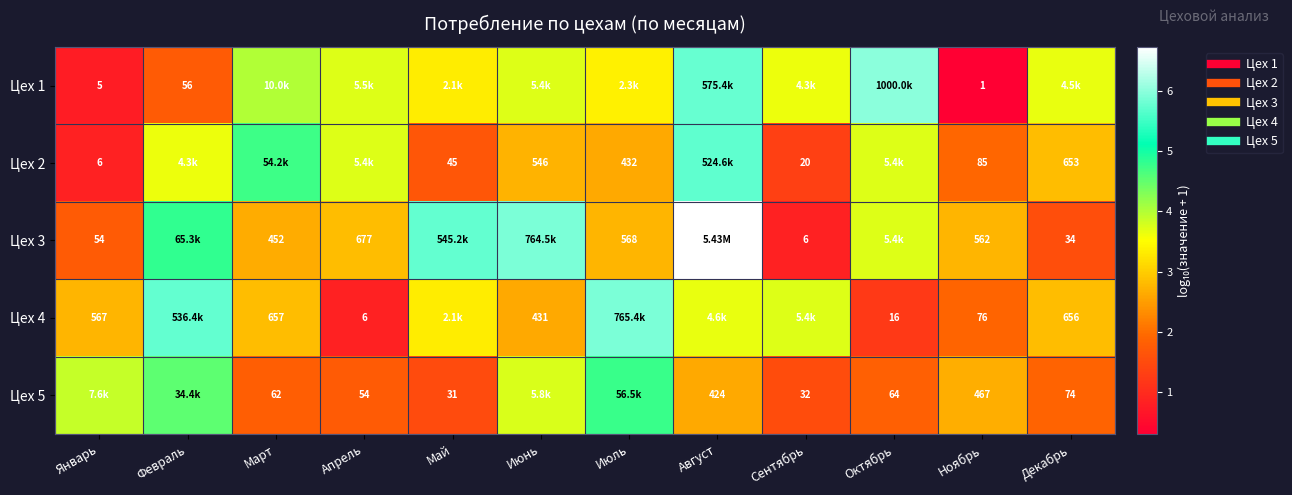

List the series in order of their overall mean, highest first.

Цех 3, Цех 1, Цех 4, Цех 2, Цех 5